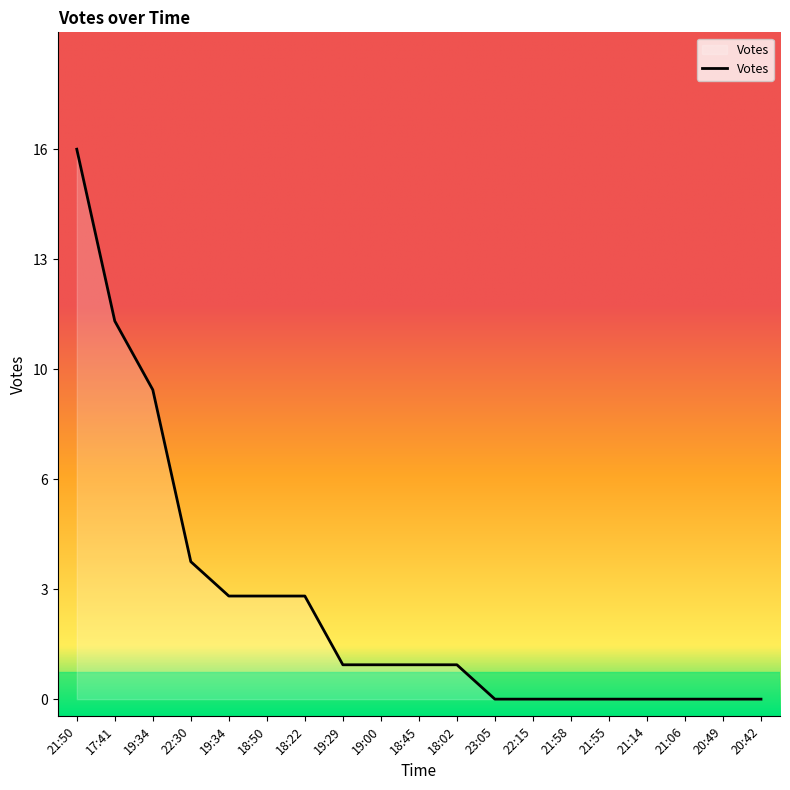

Is this an area chart (filled region under the line)?

Yes